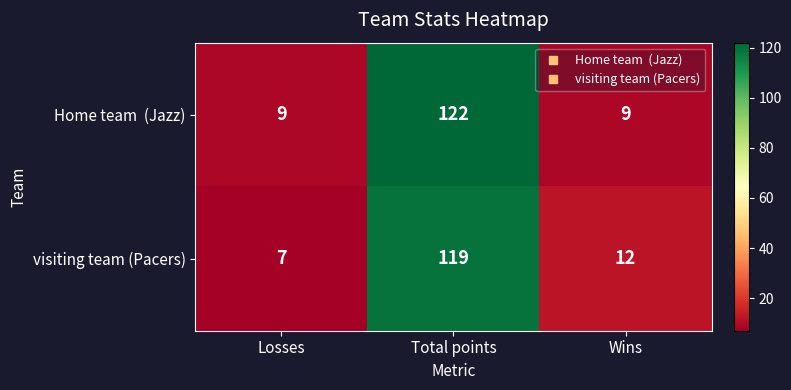

Where does the visiting team (Pacers) series first go above 12?

Total points